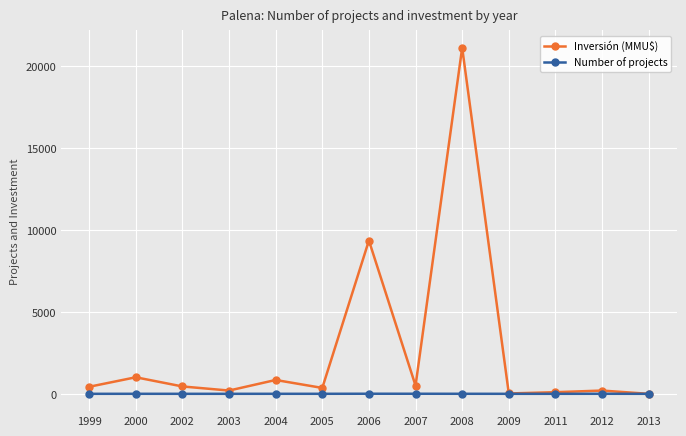

What is the greatest value displayed?

21105